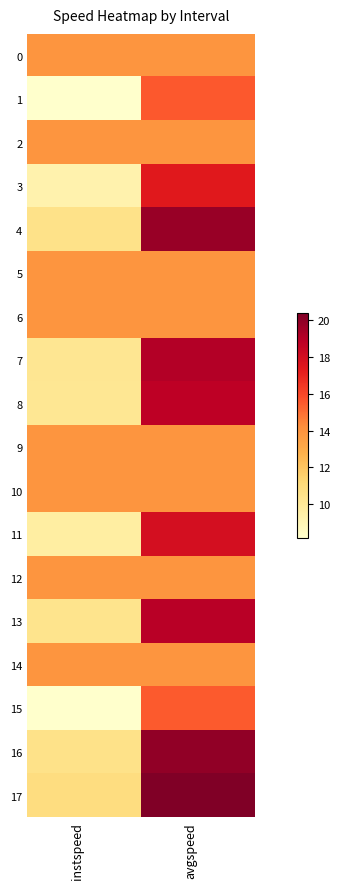

Reading left to right, transcribe all the data shown in this chart.

0: instspeed=13.9	avgspeed=13.9
1: instspeed=8.2	avgspeed=15.6
2: instspeed=13.9	avgspeed=13.9
3: instspeed=9.2	avgspeed=17.4
4: instspeed=10.5	avgspeed=19.7
5: instspeed=13.9	avgspeed=13.9
6: instspeed=13.9	avgspeed=13.9
7: instspeed=10.2	avgspeed=19.1
8: instspeed=10.2	avgspeed=18.8
9: instspeed=13.9	avgspeed=13.9
10: instspeed=13.9	avgspeed=13.9
11: instspeed=9.6	avgspeed=17.9
12: instspeed=13.9	avgspeed=13.9
13: instspeed=10.4	avgspeed=18.9
14: instspeed=13.9	avgspeed=13.9
15: instspeed=8.2	avgspeed=15.5
16: instspeed=10.5	avgspeed=19.9
17: instspeed=10.9	avgspeed=20.4